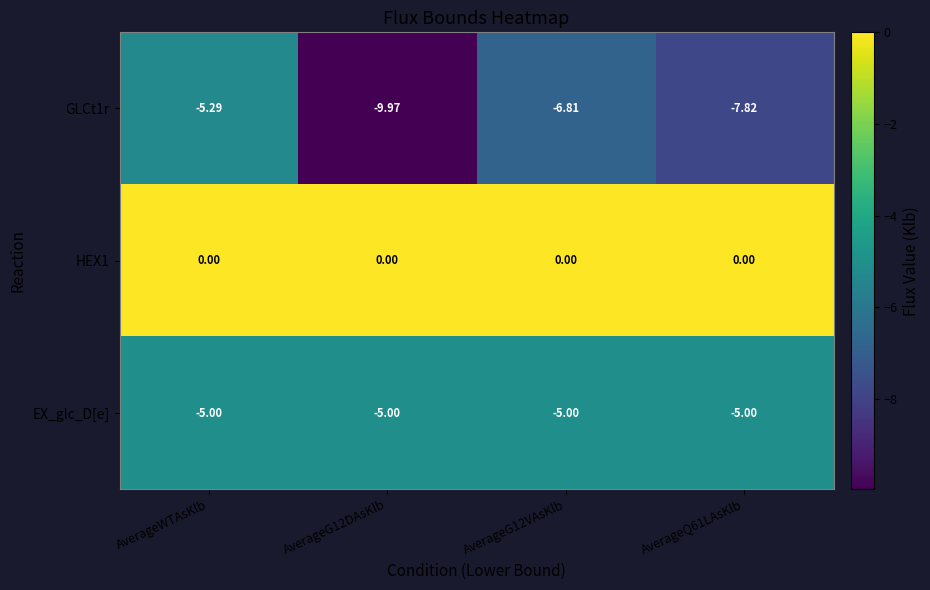

Is the value of GLCt1r at AverageG12VAsKlb greater than the value of EX_glc_D[e] at AverageG12DAsKlb?

No